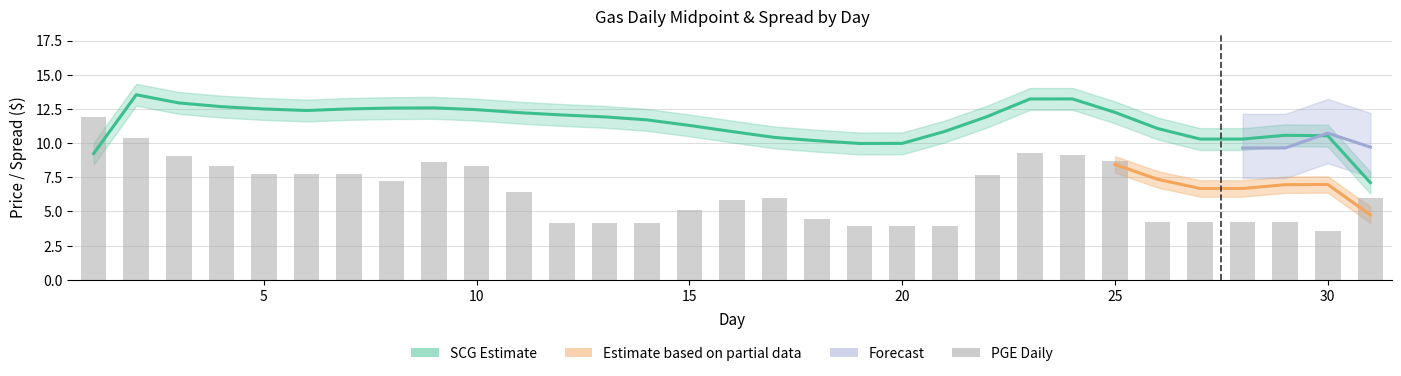

What is the difference between the SCG Resv values at 16 and 3?

2.1